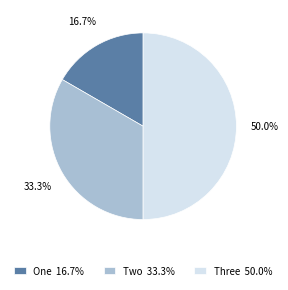

What percentage do Two and Three together represent?

83.3%